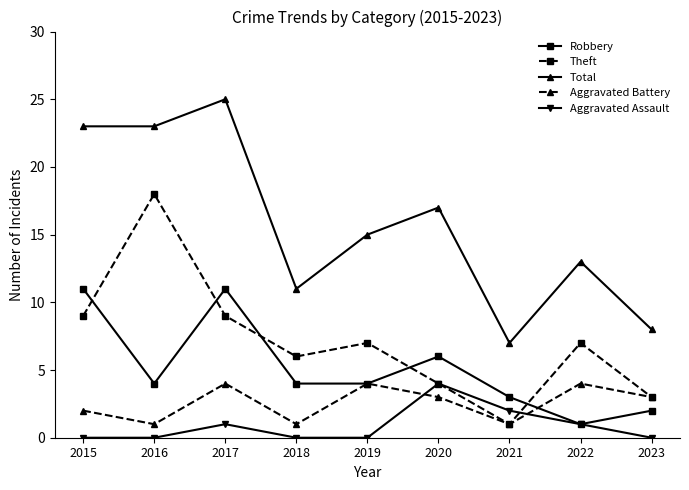

What is the average value of the Theft series?

7